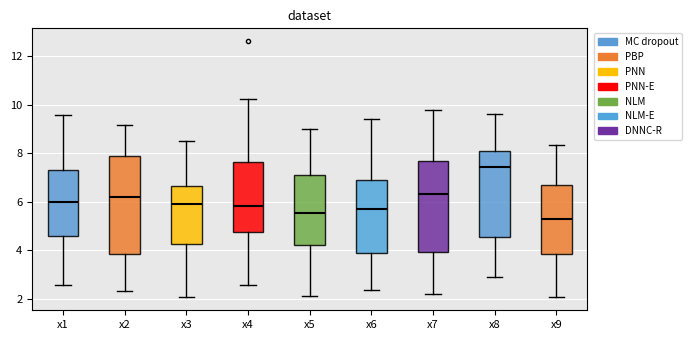

Which box's median line is the highest?

x8